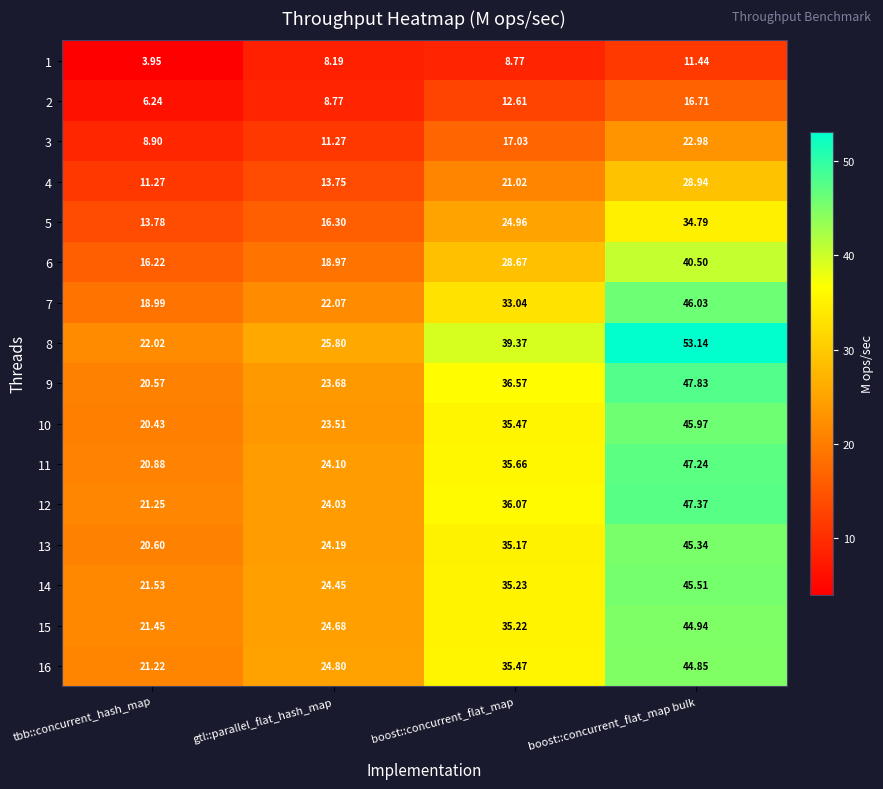

Rank the categories by 1 value from lowest to highest.

tbb::concurrent_hash_map, gtl::parallel_flat_hash_map, boost::concurrent_flat_map, boost::concurrent_flat_map bulk